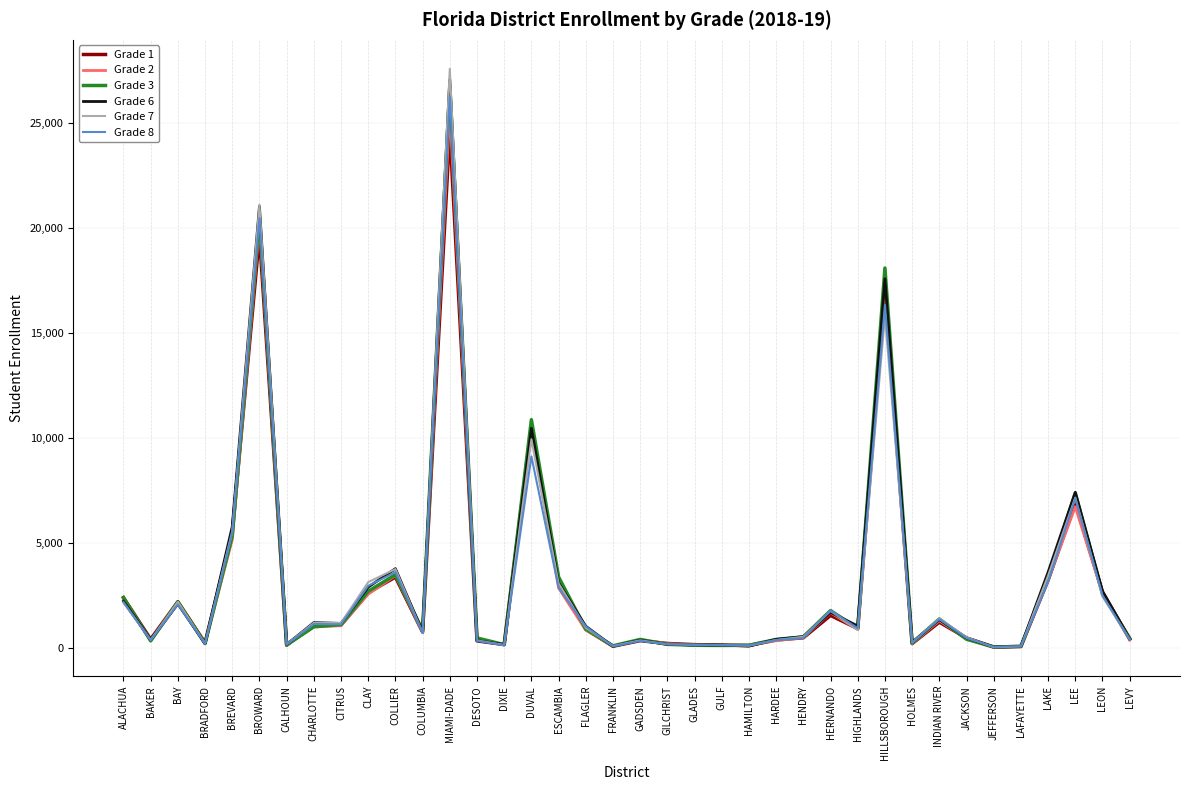

What is the difference between the highest and lowest values at COLLIER?

401